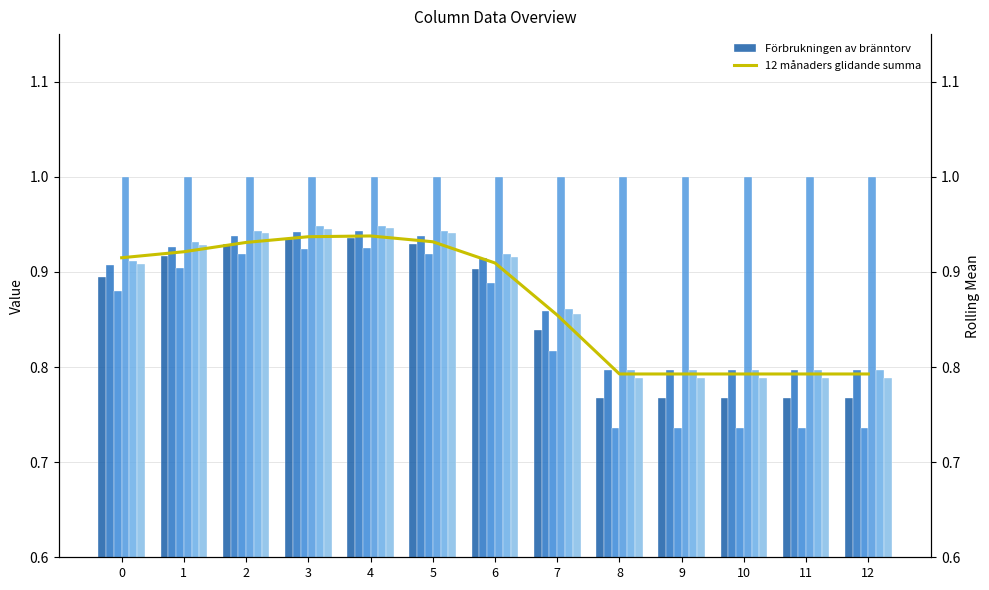

At 7, list the series in order from largest to smallest.

col_8, col_3, col_9, rolling, col_2, col_4